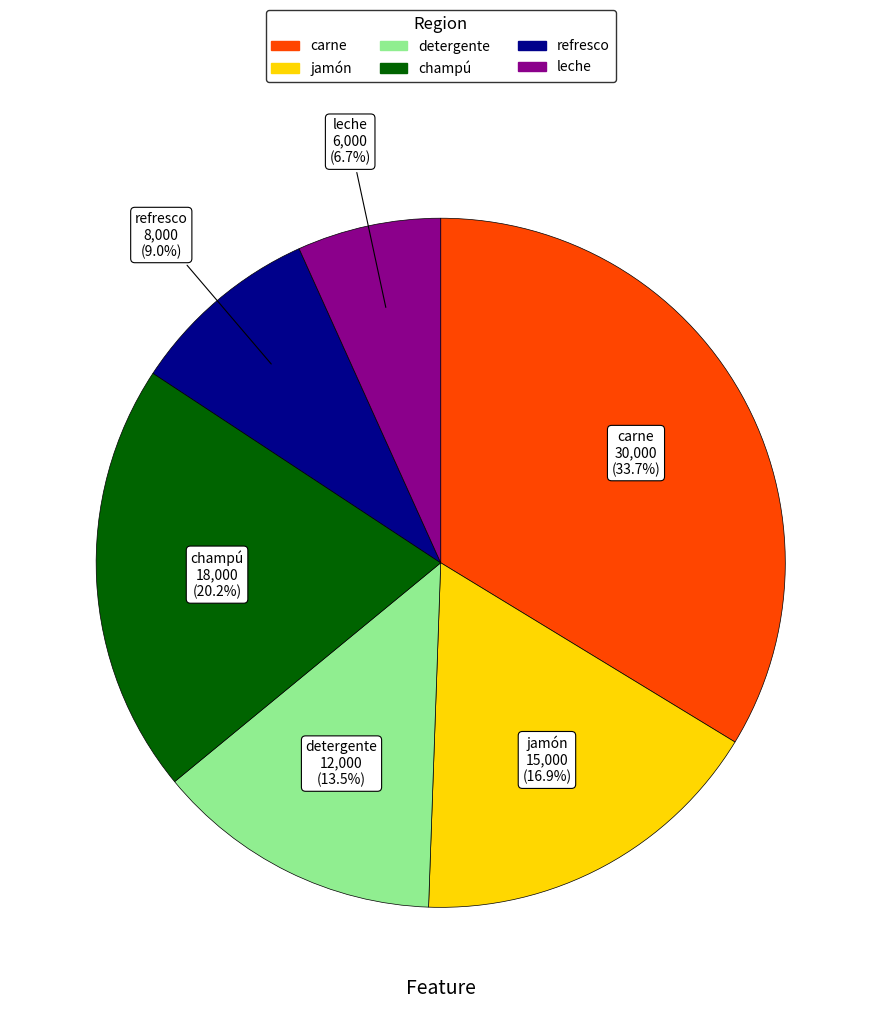

What is the ratio of the value at refresco to the value at champú?

0.4